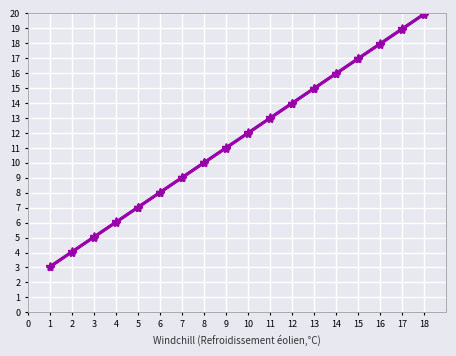

How many lines are shown in the chart?

4